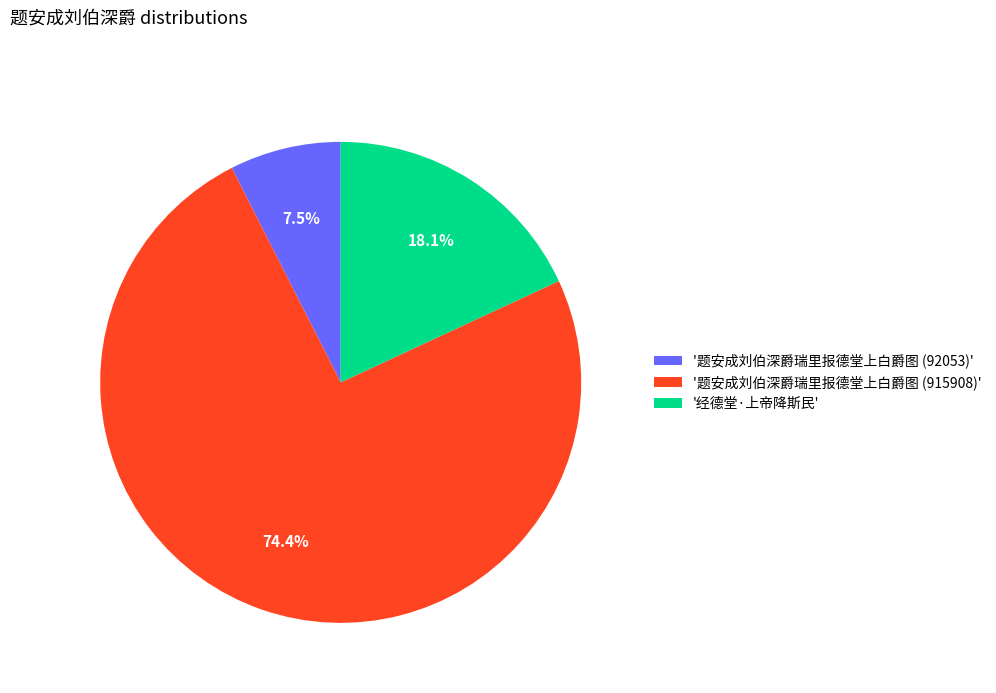

Rank the categories by value from highest to lowest.

'题安成刘伯深爵瑞里报德堂上白爵图 (915908)', '经德堂·上帝降斯民', '题安成刘伯深爵瑞里报德堂上白爵图 (92053)'